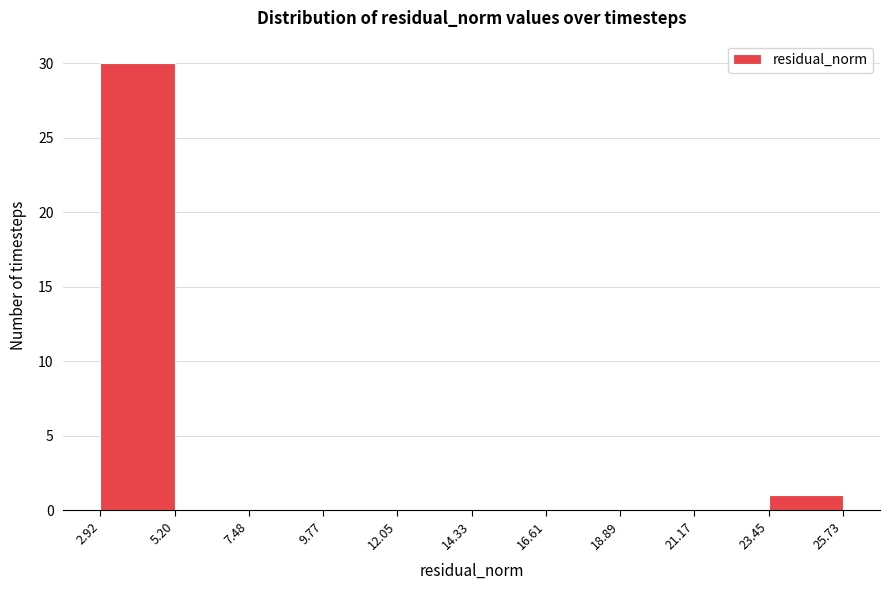

Which range on the x-axis has the tallest bar?

2.92 to 5.20